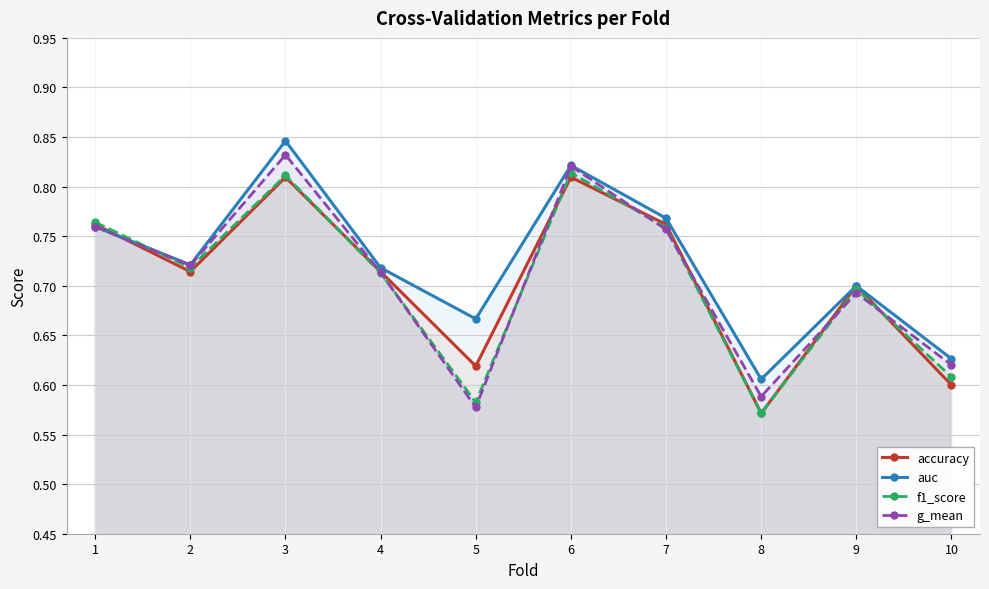

The value of g_mean at 8 is 0.9. True or false?

False